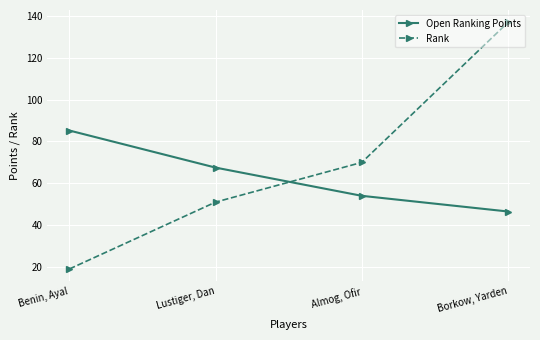

After their last crossing, which series has the higher values: Rank or Open Ranking Points?

Rank